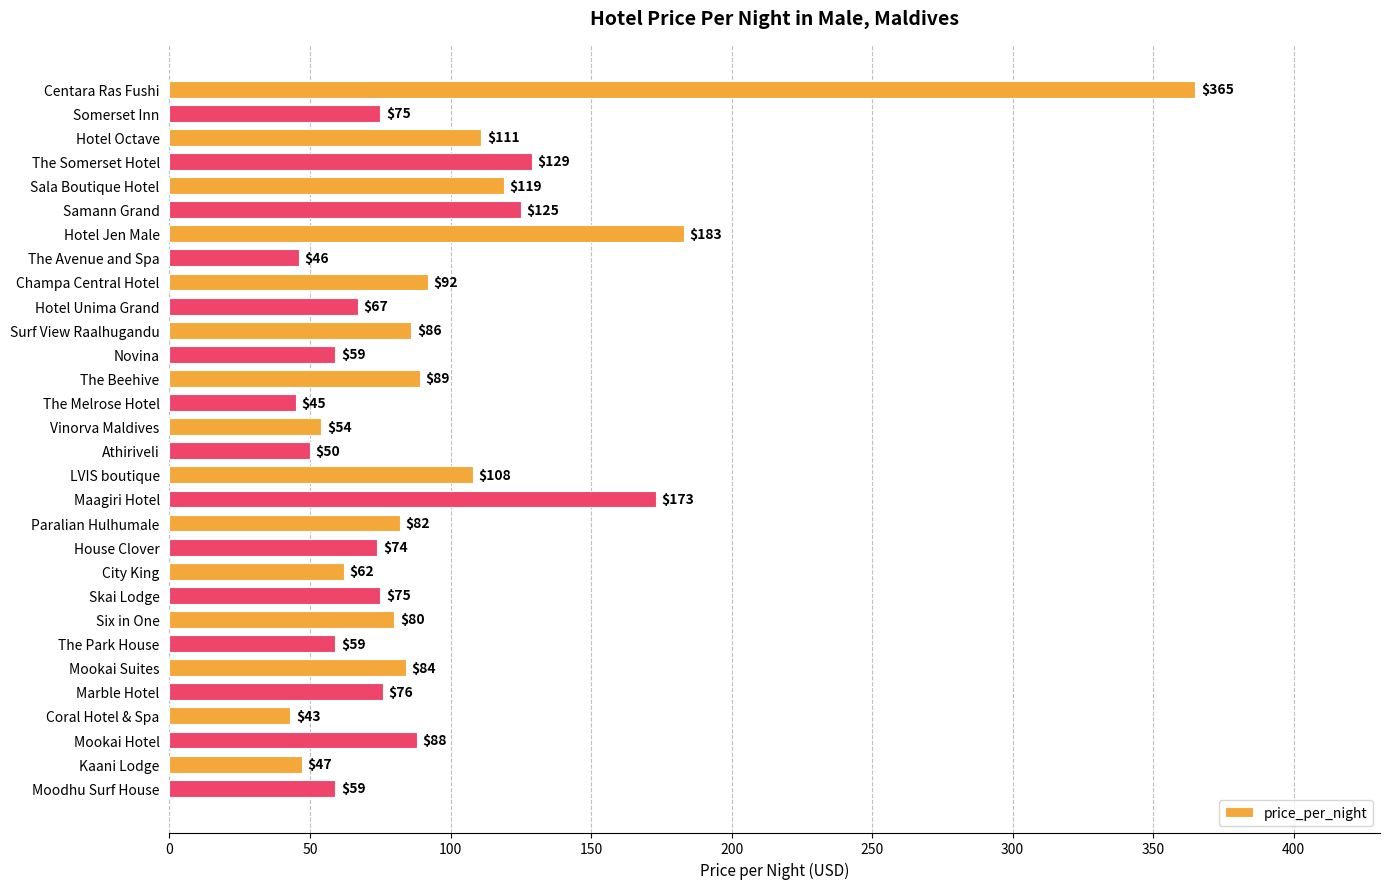

What is the smallest value displayed?

43